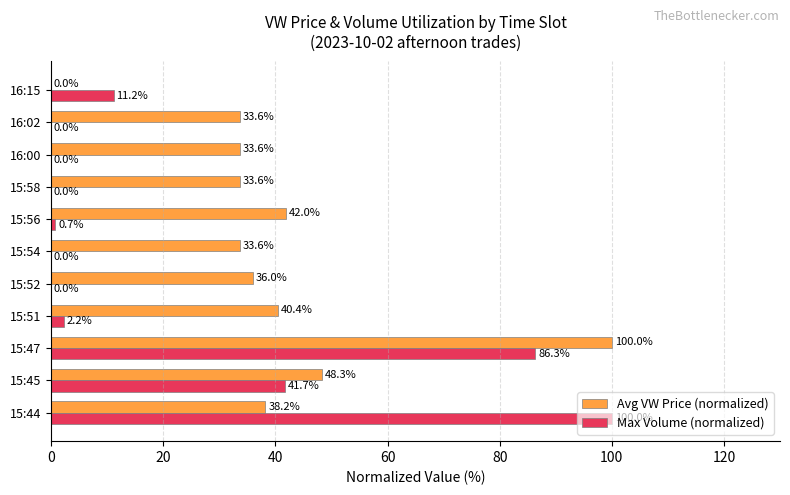

What is the sum of all Max Volume (normalized) values?

242.1